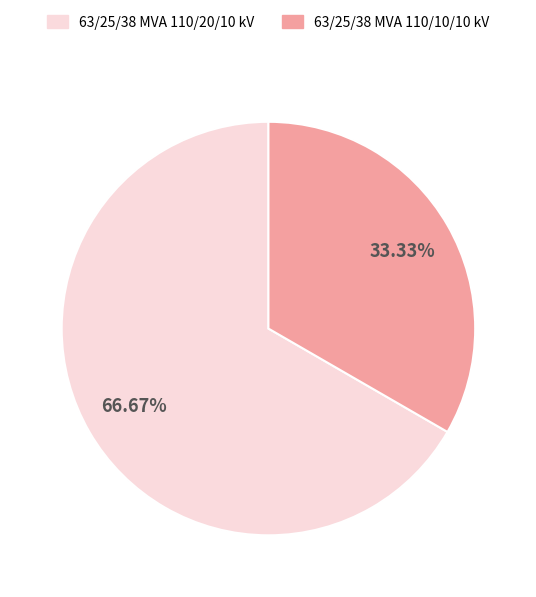

Which slice is the smallest?

63/25/38 MVA 110/10/10 kV